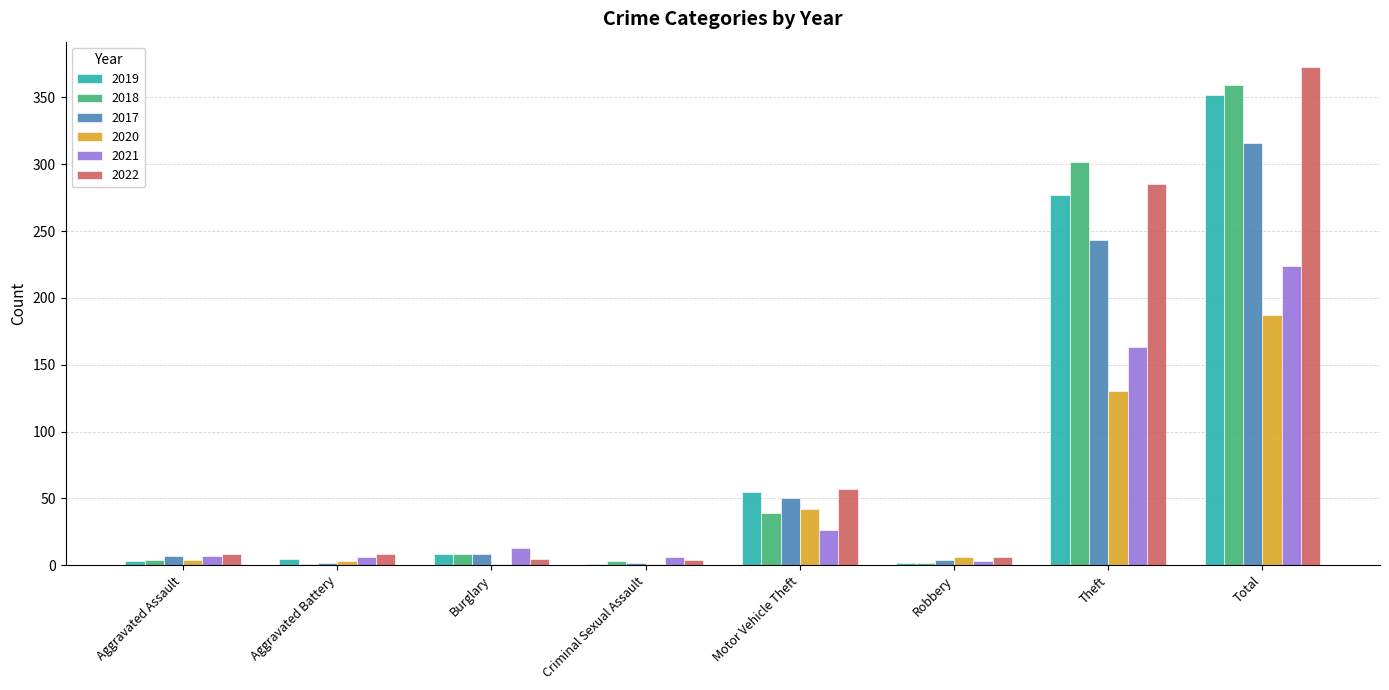

The value of 2022 at Robbery is 6. True or false?

True